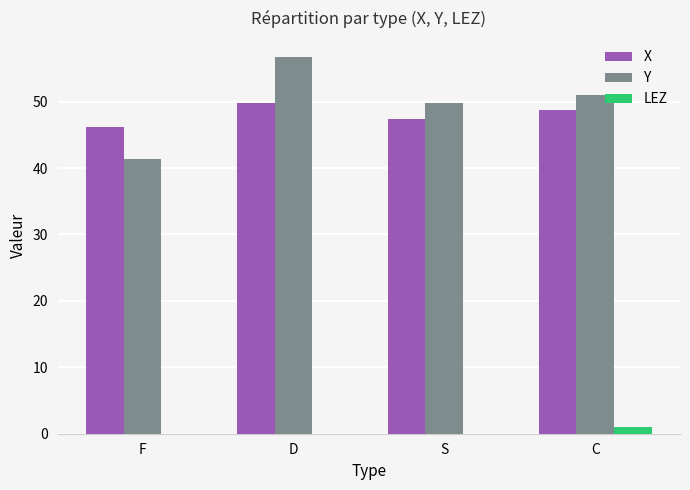

What are all the series names shown in the legend?

X, Y, LEZ